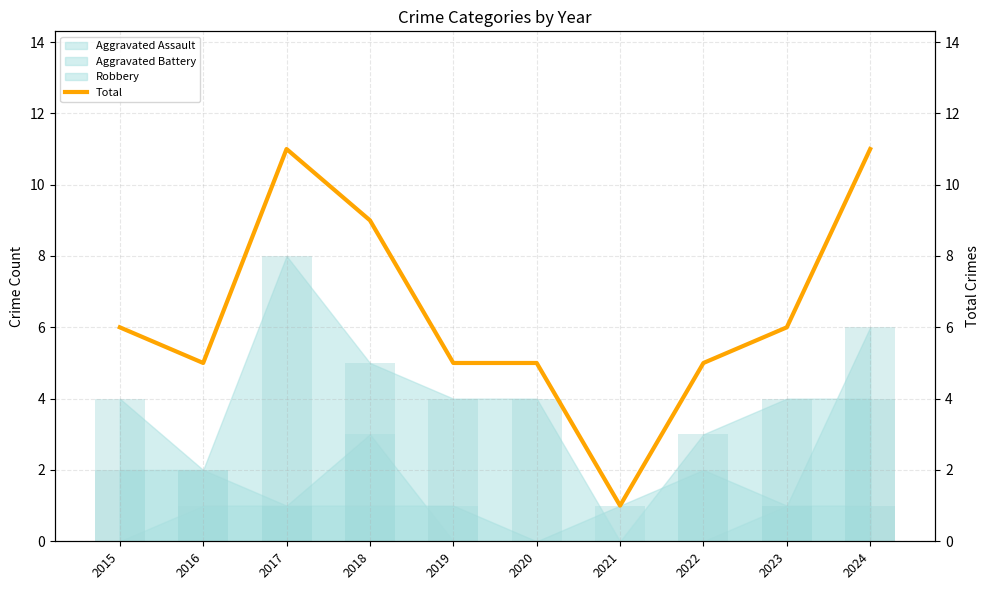

Are the bars grouped side by side (vs. stacked)?

No